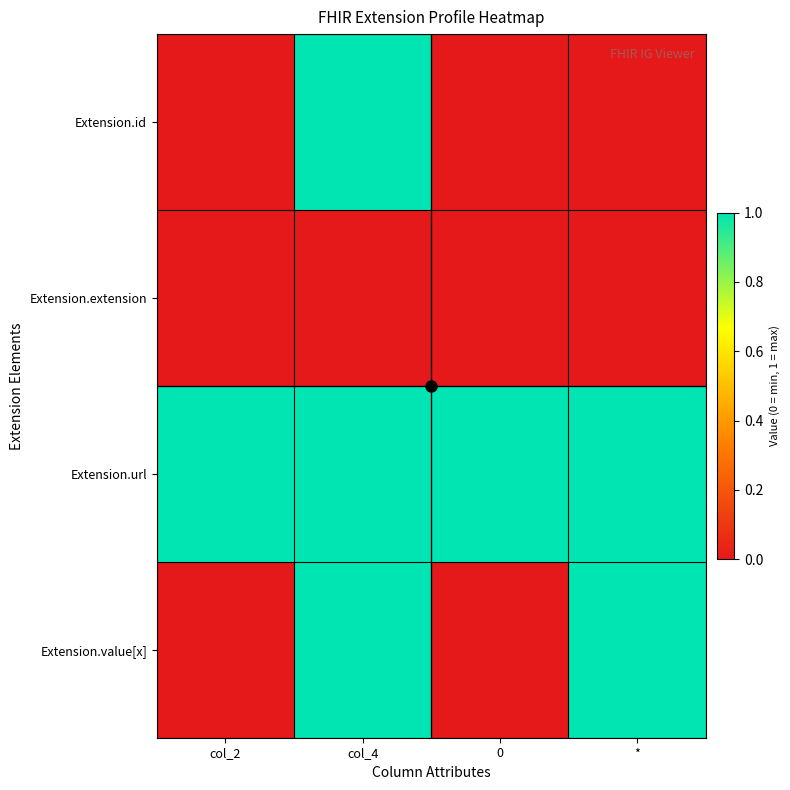

At which category does the chart reach its minimum across all series?

col_2